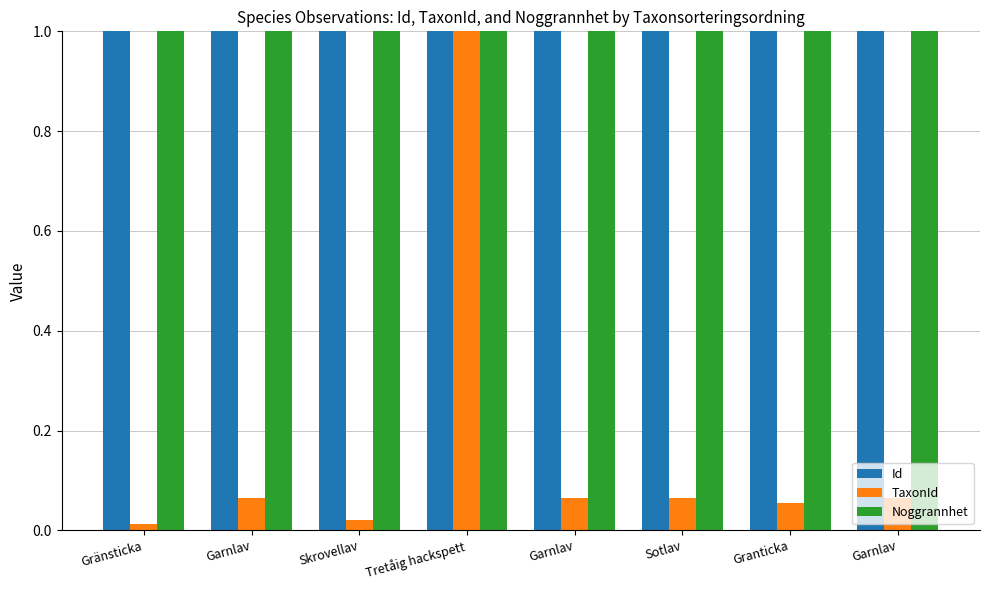

How many bars are there in each group?

3